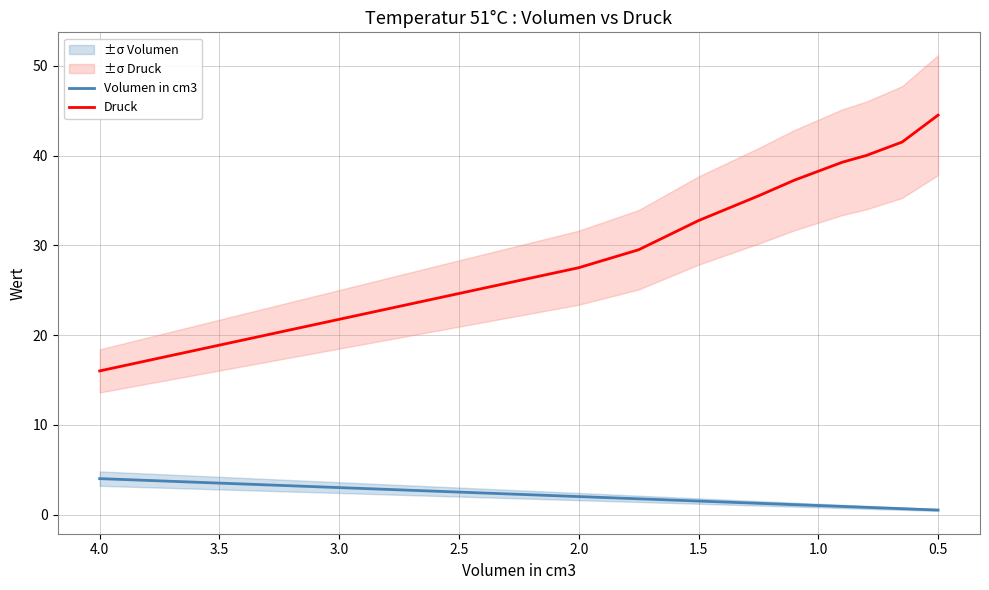

True or false: Volumen in cm3 and Druck intersect in this chart.

False